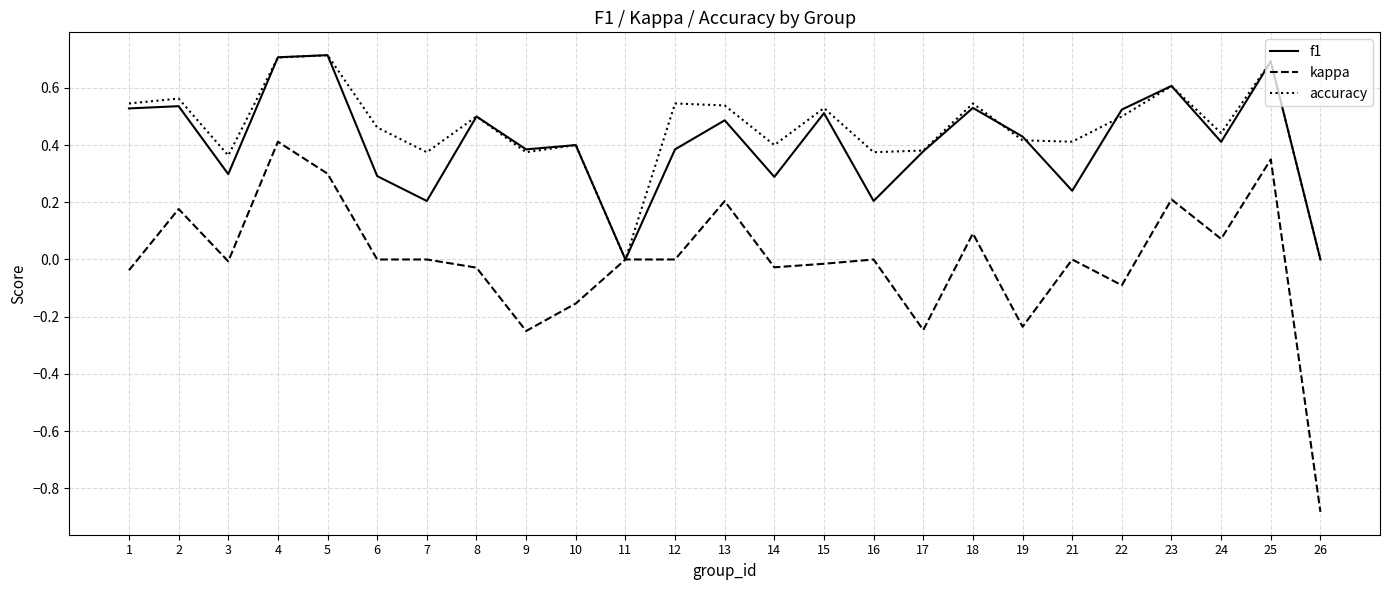

What is the difference between the maximum and minimum values in the kappa series?

1.3